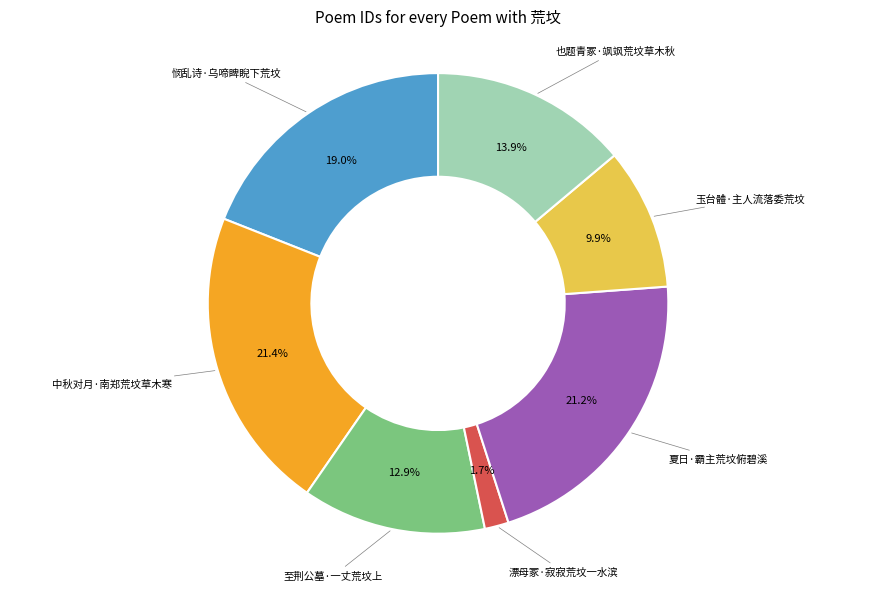

Is there any slice that represents more than half of the pie?

No